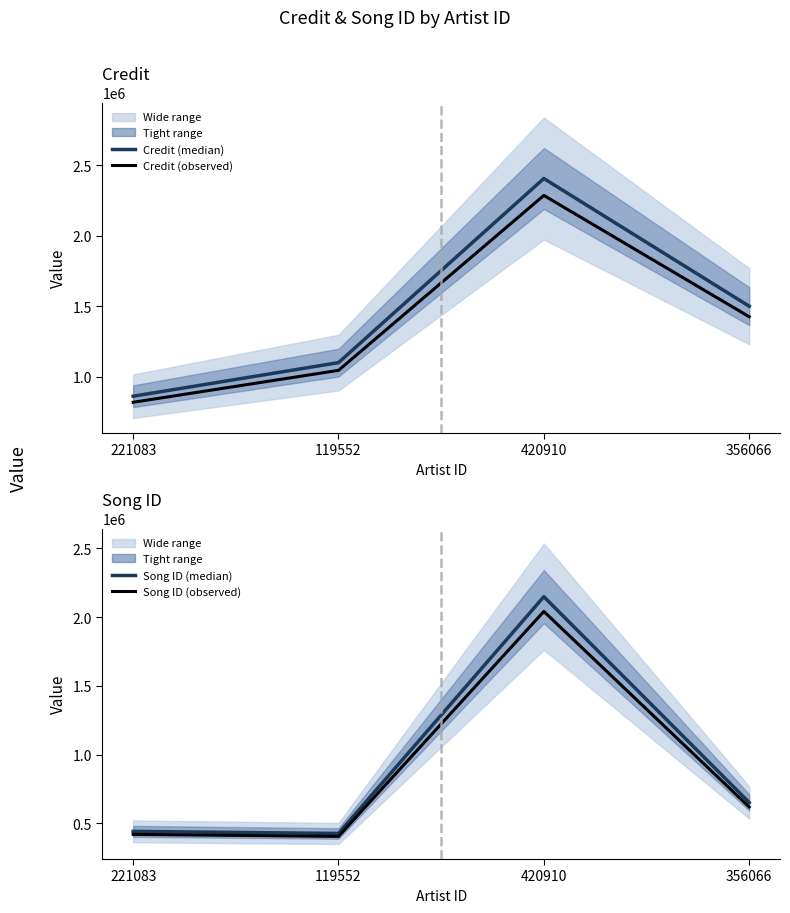

Reading left to right, list all the values displayed in this chart.

Credit (median): 859941.0	1098655.0	2406990.0	1499568.0
Credit (observed): 816943.9	1043722.2	2286640.5	1424589.6
Song ID (median): 441219.0	425798.0	2148746.0	651391.0
Song ID (observed): 419158.0	404508.1	2041308.7	618821.4